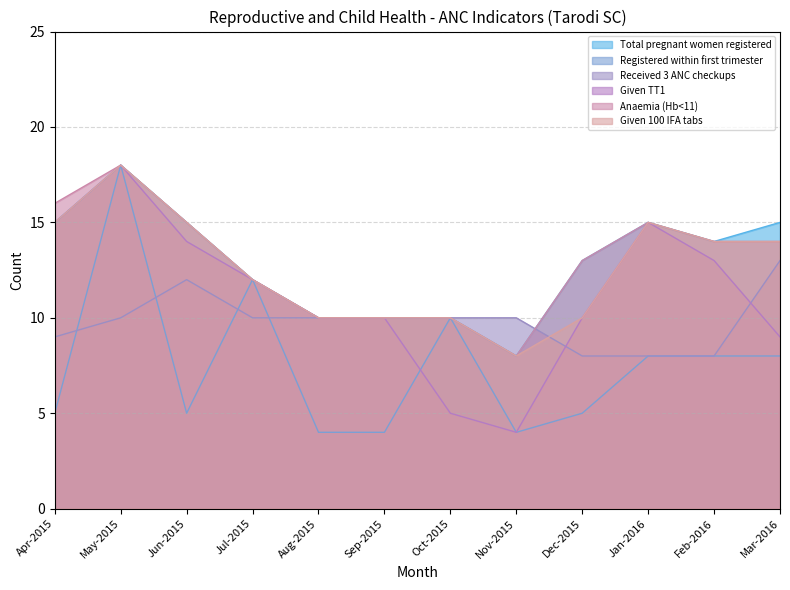

Which series has the largest total across all categories?

Total pregnant women registered